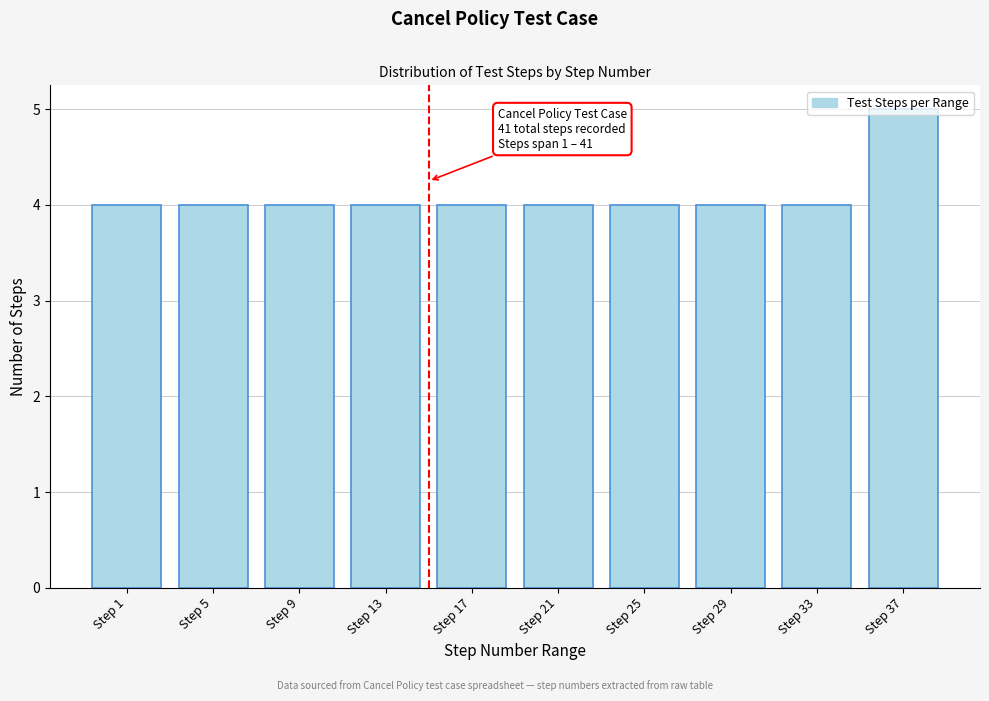

True or false: the data shows 7 at Step 33.

False